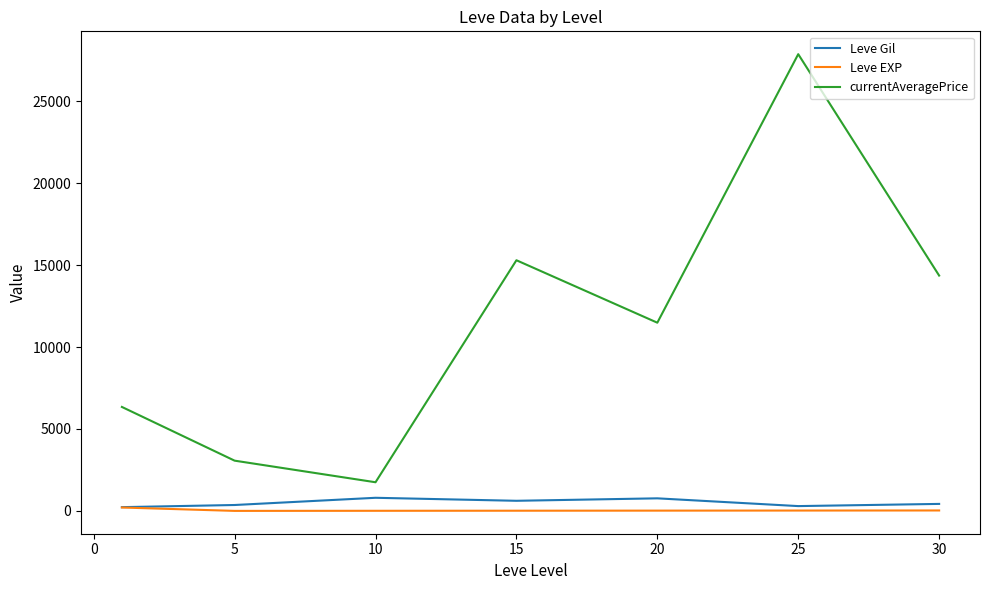

What is the difference between the maximum and minimum values in the currentAveragePrice series?

26114.5